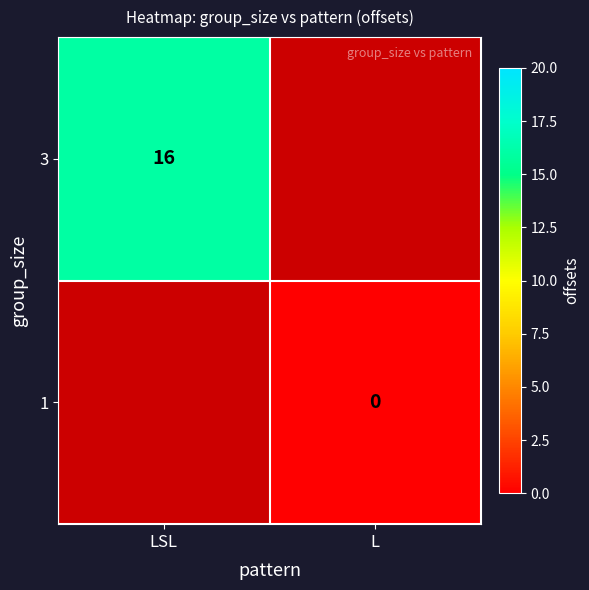

At which category does the chart reach its minimum across all series?

L